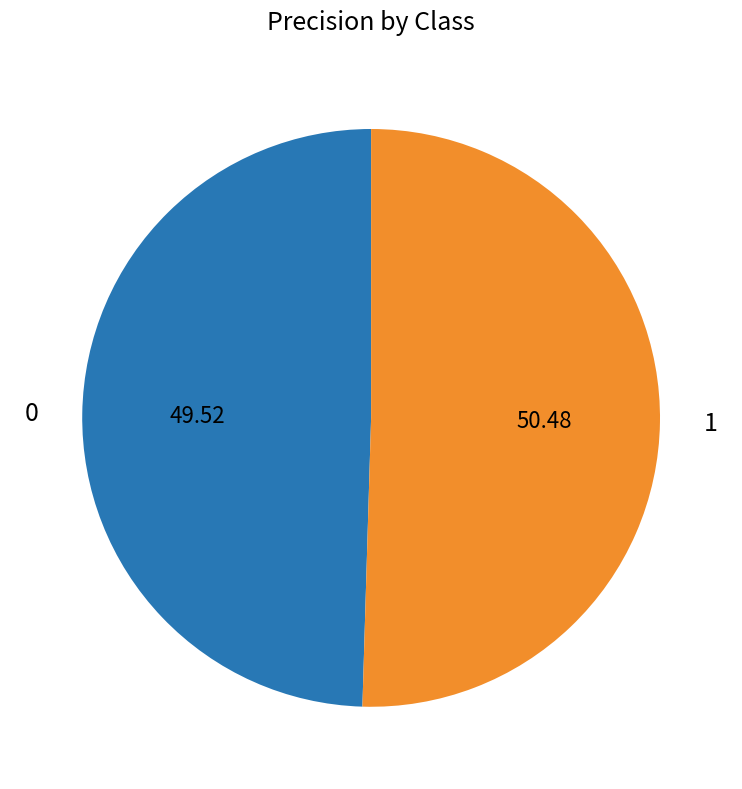

Is there any slice that represents more than half of the pie?

Yes